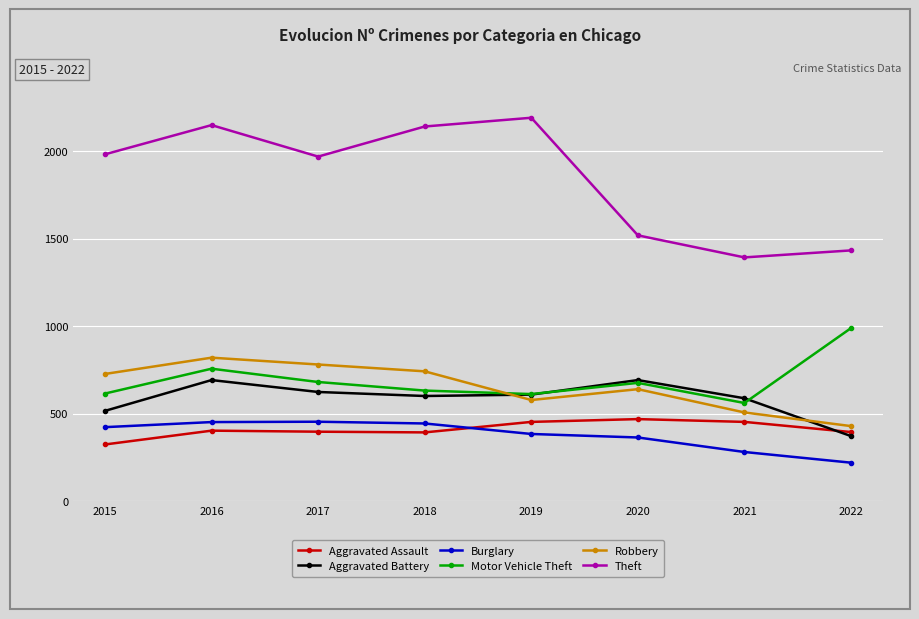

What is the difference between the maximum and minimum values in the Aggravated Assault series?

145